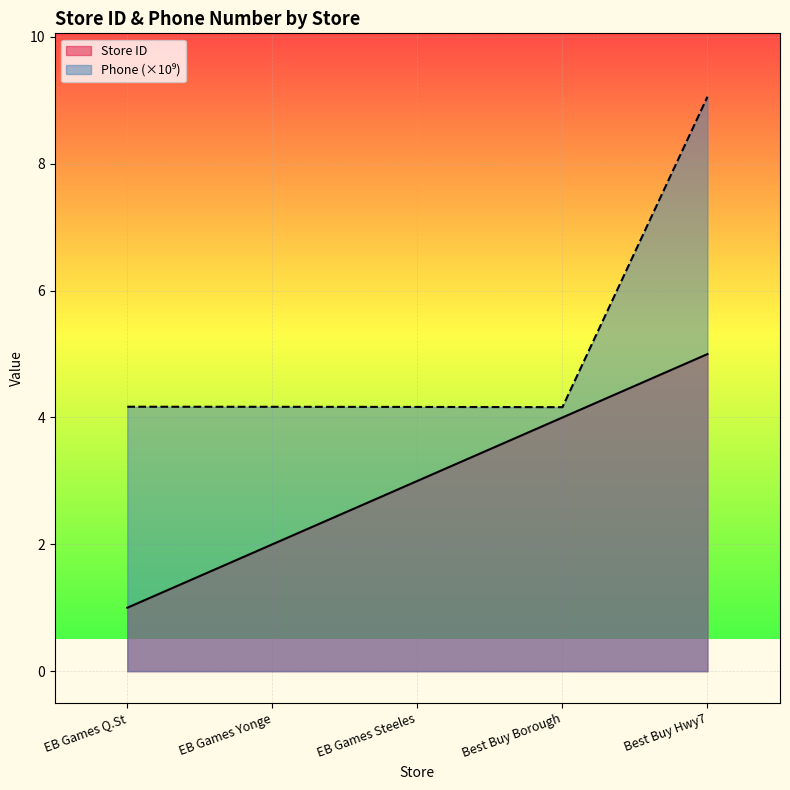

What are all the series names shown in the legend?

Store ID, Phone Number